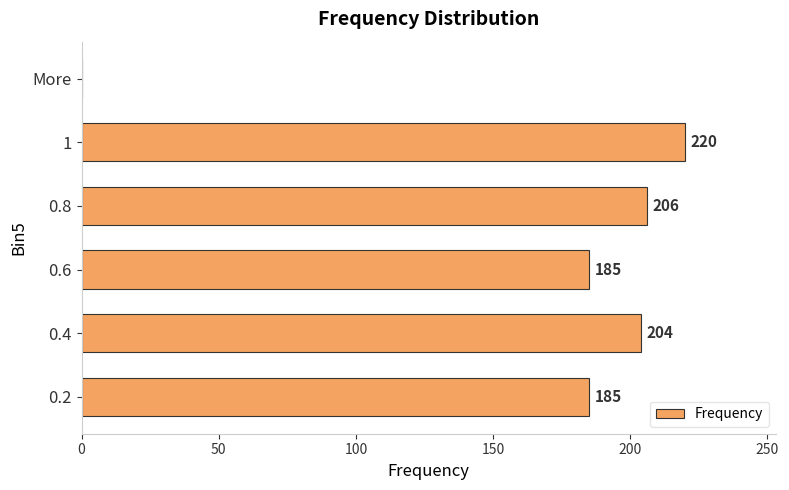

The chart shows a value of 185 at 0.6. True or false?

True